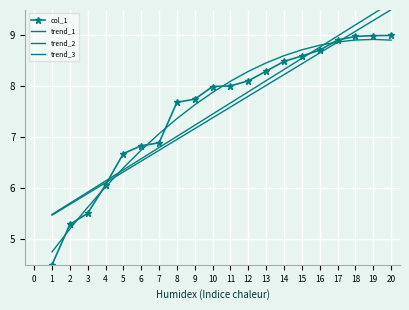

How many values in the trend_3 series are below 8?

10